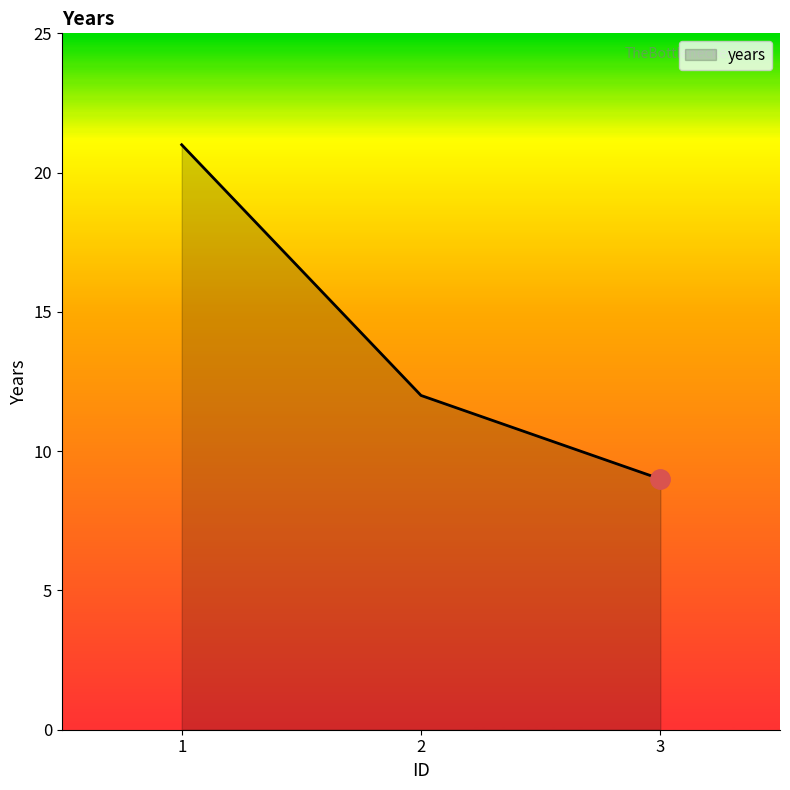

True or false: the data shows 6 at 3.

False